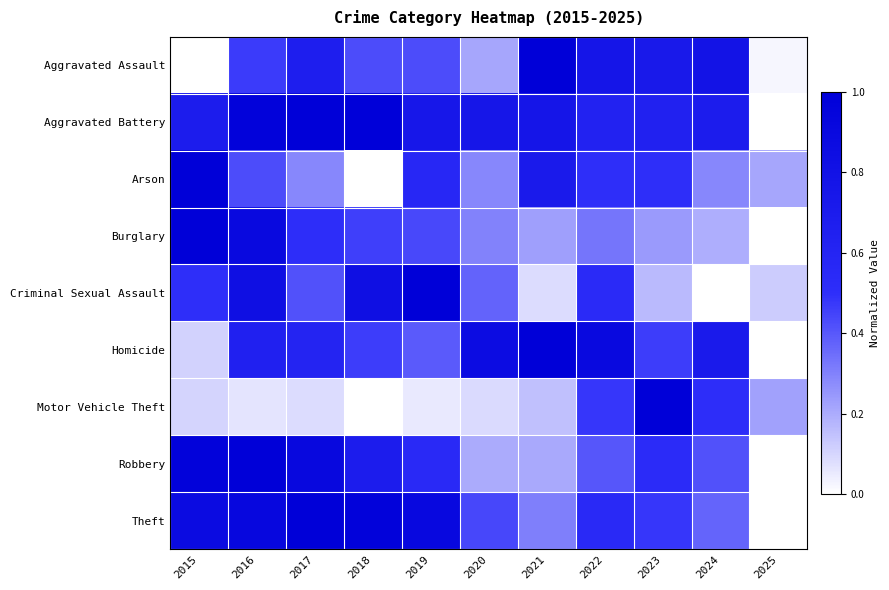

At 2016, list the series in order from largest to smallest.

Robbery, Aggravated Battery, Theft, Burglary, Criminal Sexual Assault, Homicide, Aggravated Assault, Arson, Motor Vehicle Theft